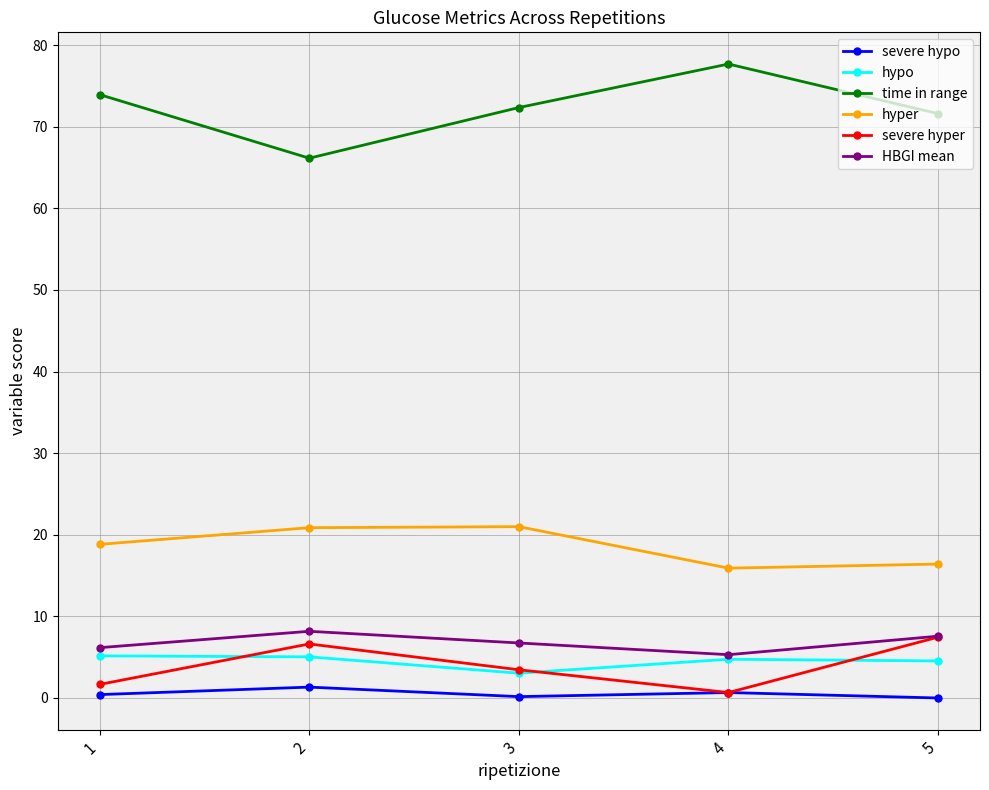

True or false: hyper and hypo cross at least once.

False